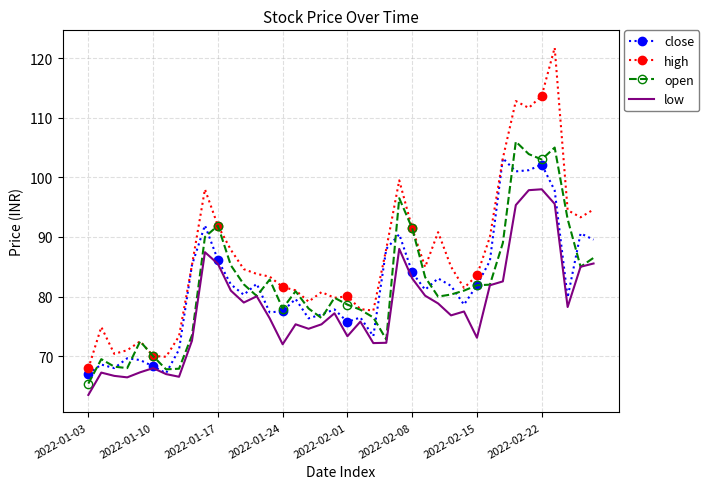

Which series has the largest range (max minus min)?

high